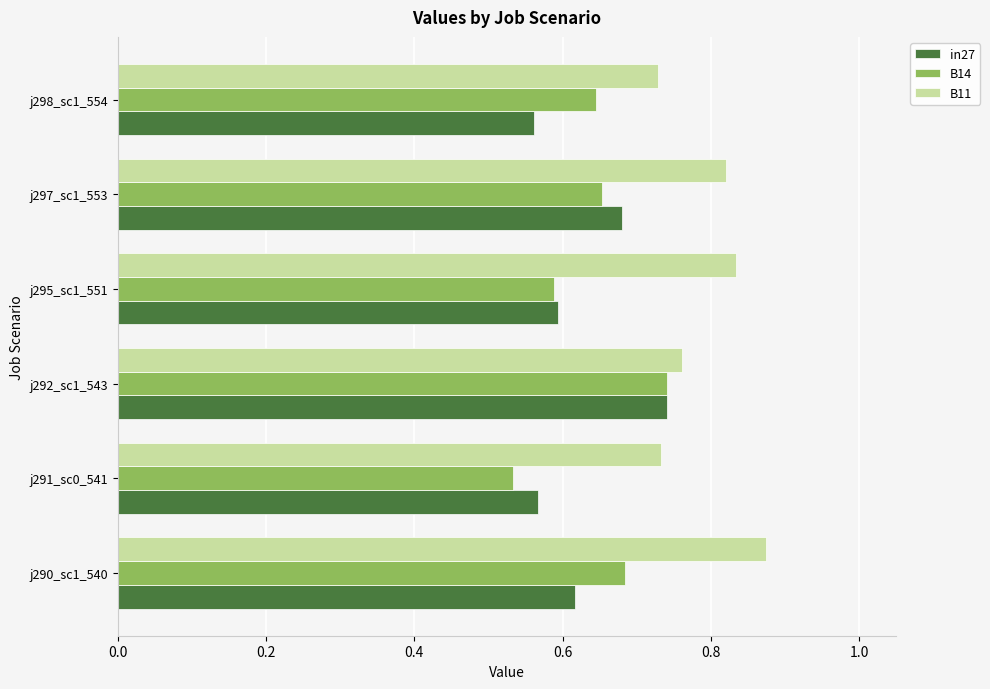

Count the B11 values in the range 0 to 1.

6